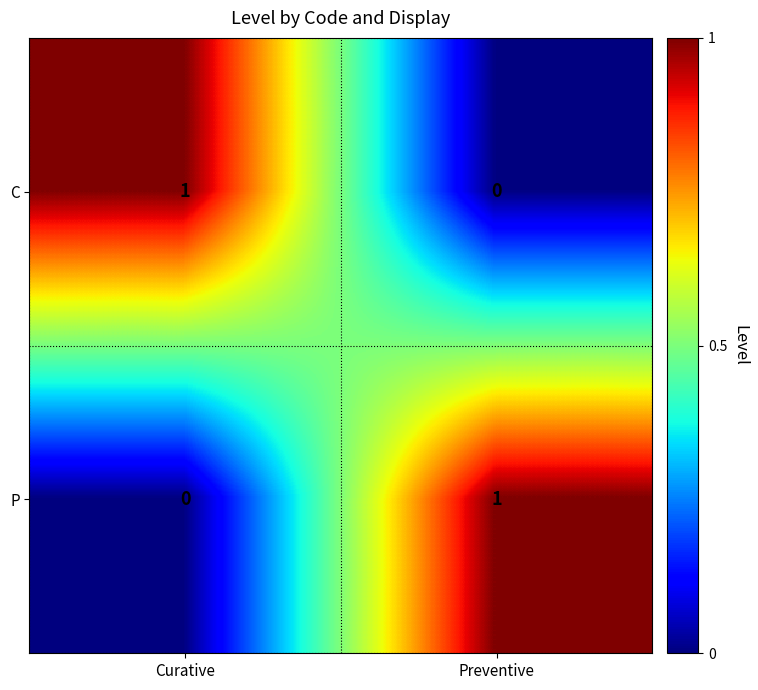

The value of C at Preventive is 0. True or false?

True